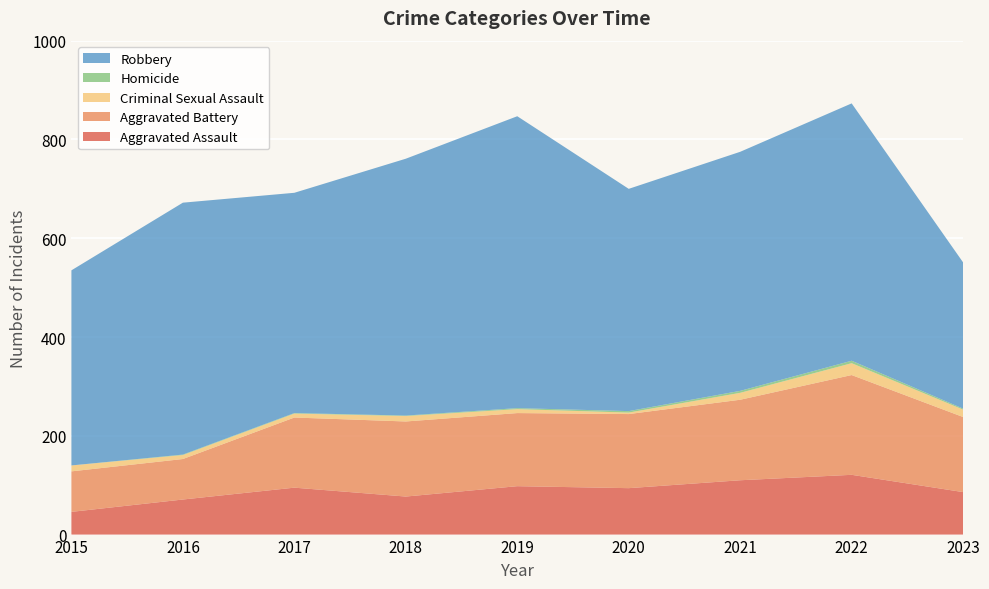

Reading left to right, transcribe all the data shown in this chart.

Aggravated Assault: 2015=46	2016=71	2017=95	2018=77	2019=98	2020=94	2021=110	2022=121	2023=86
Aggravated Battery: 2015=82	2016=82	2017=142	2018=152	2019=148	2020=150	2021=163	2022=202	2023=152
Criminal Sexual Assault: 2015=12	2016=8	2017=8	2018=11	2019=8	2020=3	2021=14	2022=24	2023=15
Homicide: 2015=0	2016=1	2017=1	2018=1	2019=2	2020=3	2021=4	2022=5	2023=2
Robbery: 2015=395	2016=510	2017=446	2018=520	2019=591	2020=450	2021=484	2022=521	2023=296